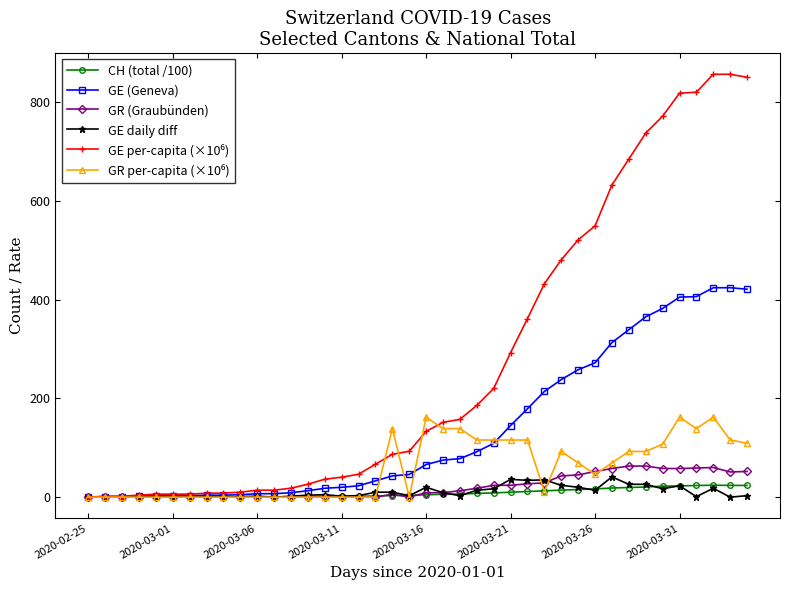

In CH (total /100), how many points are higher than both neighbors (excluding endpoints)?

1